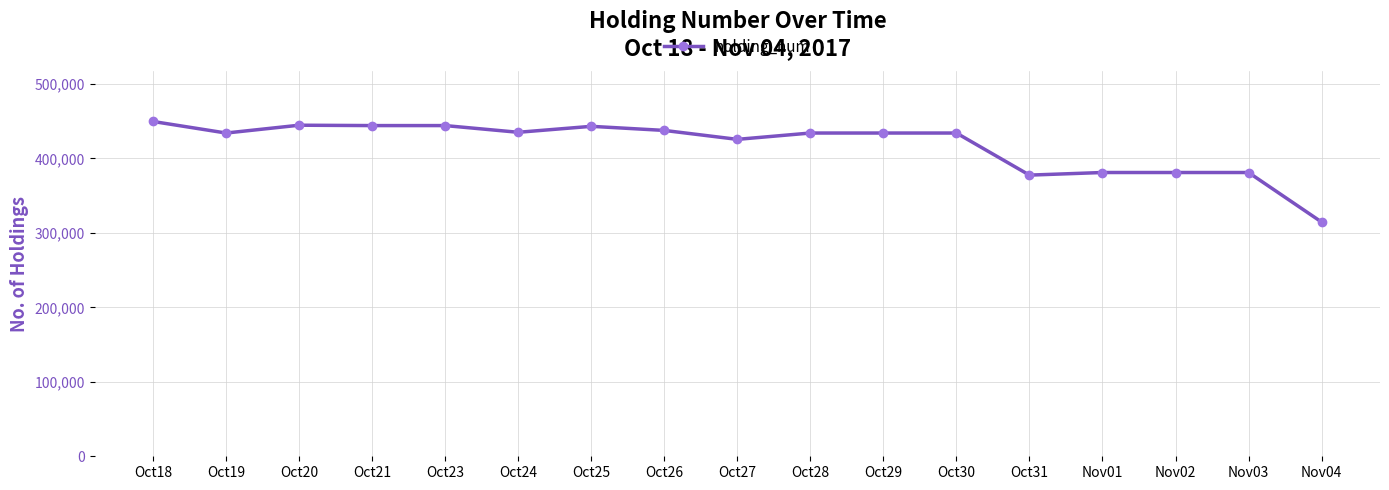

How many data points are less than 434000?

6